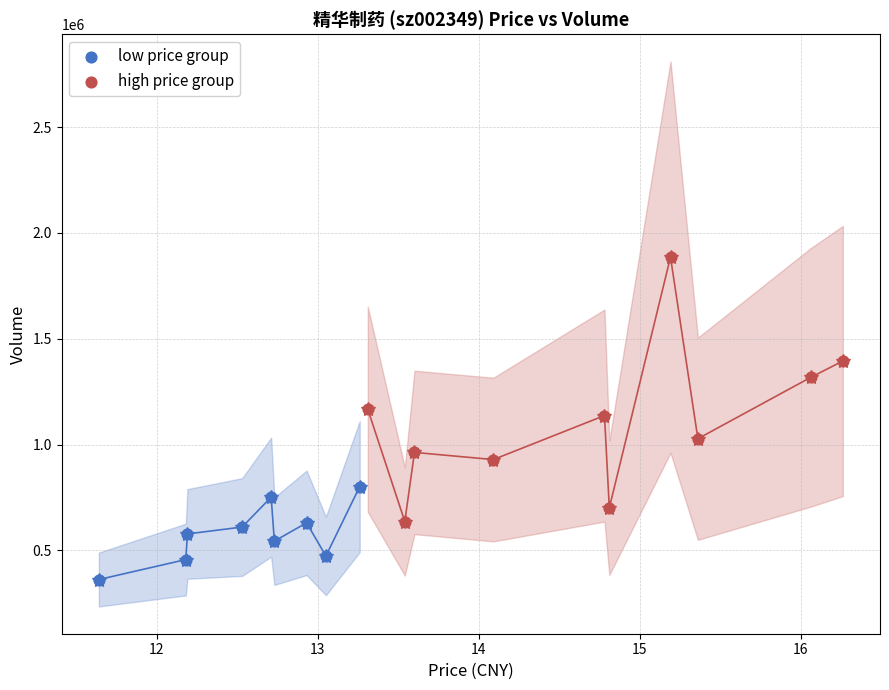

Which series has the largest Y range (max minus min)?

high price group